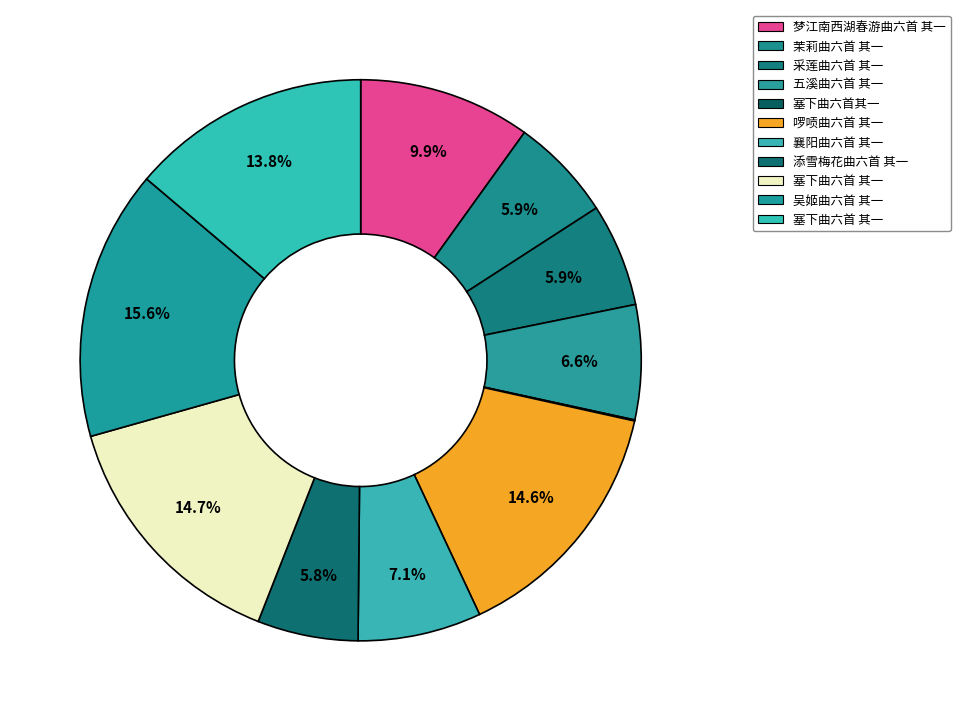

What is the largest slice in the pie chart?

吴姬曲六首 其一